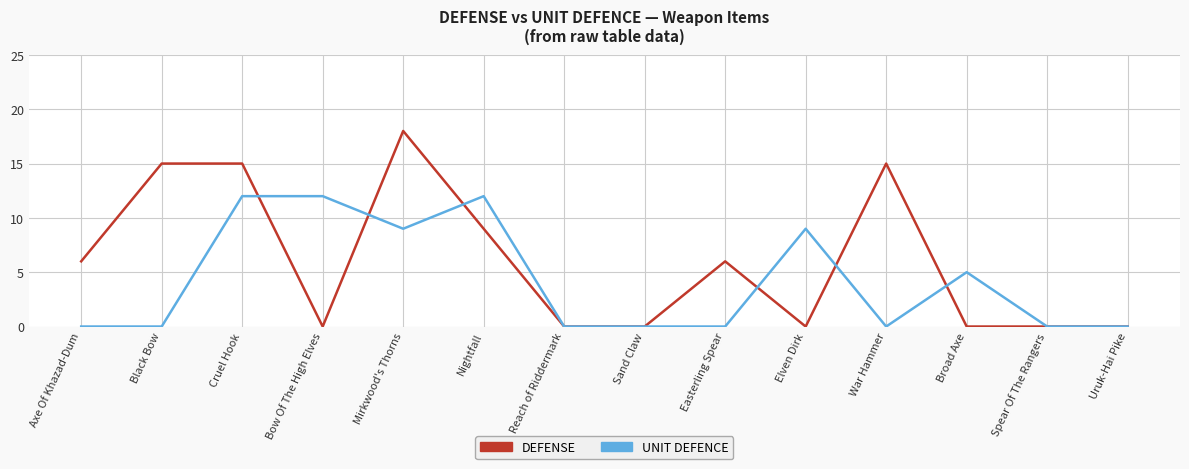

What is the maximum value for UNIT DEFENCE?

12